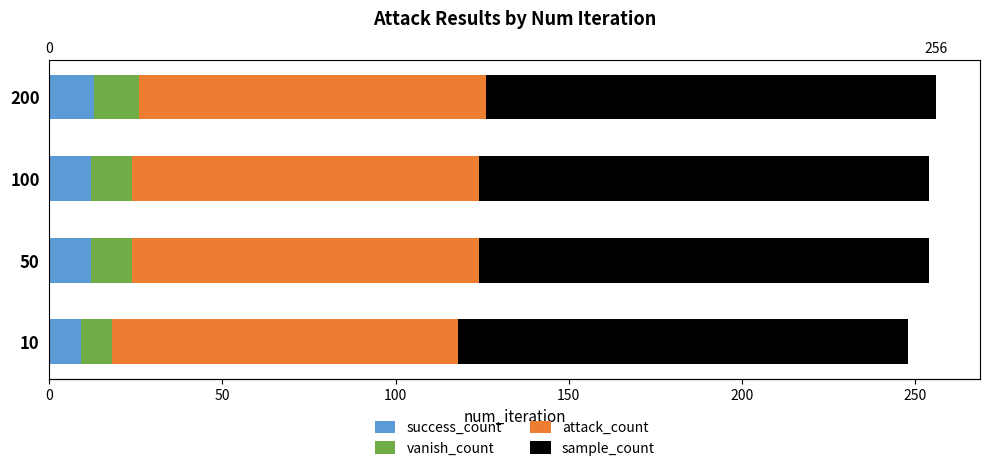

Between 0 and 150, which series saw the biggest shift?

success_count